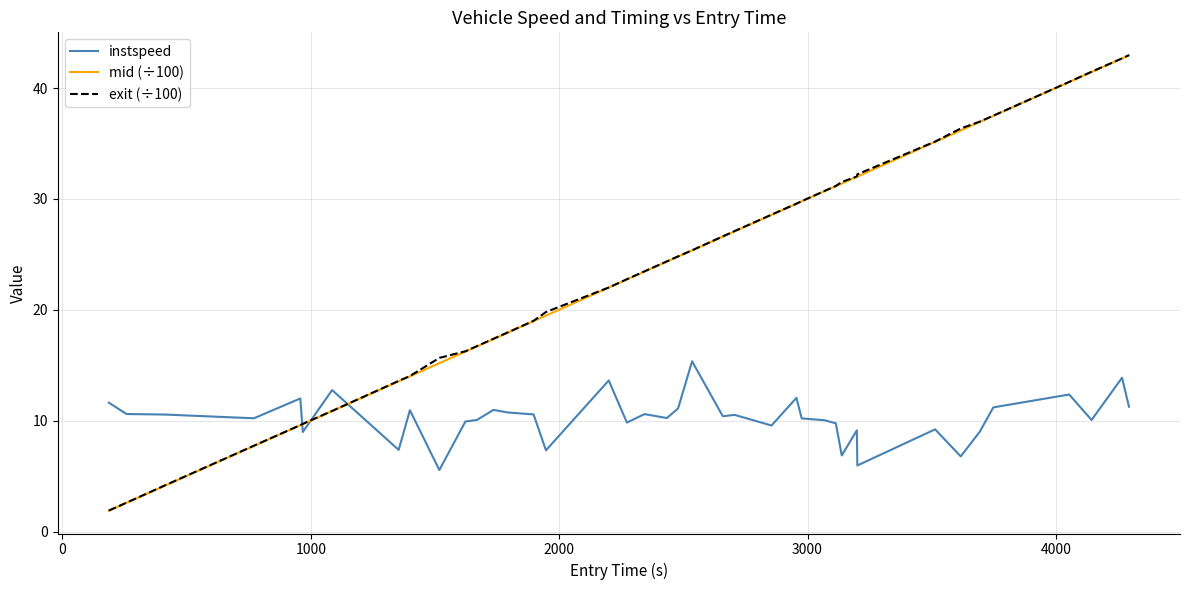

What is the maximum value for instspeed?

15.4